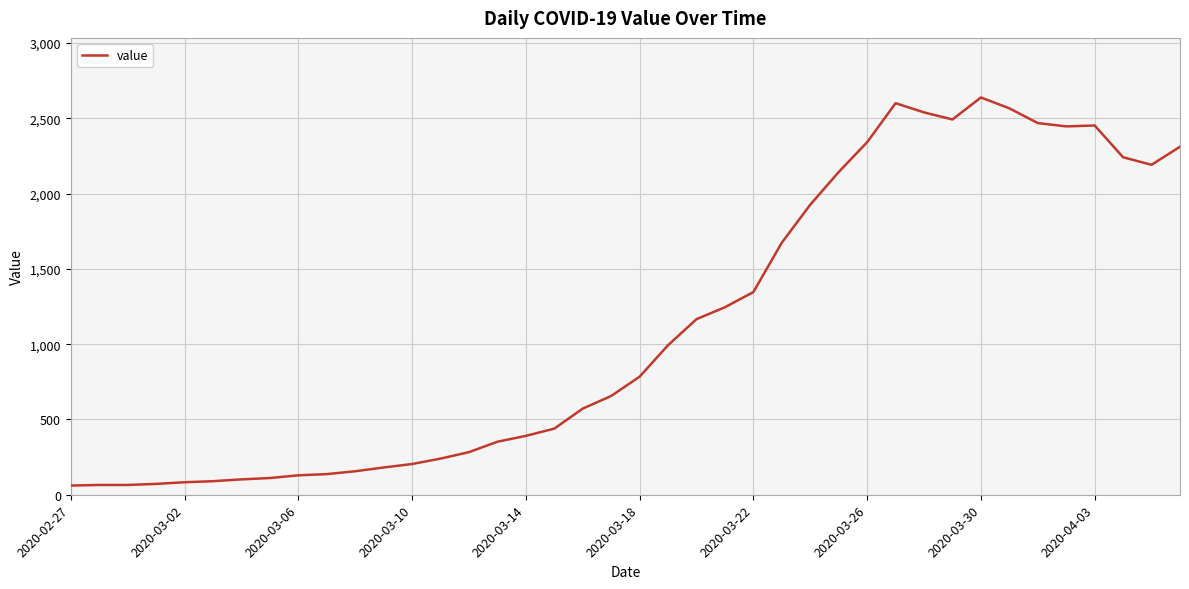

What is the greatest value displayed?

2638